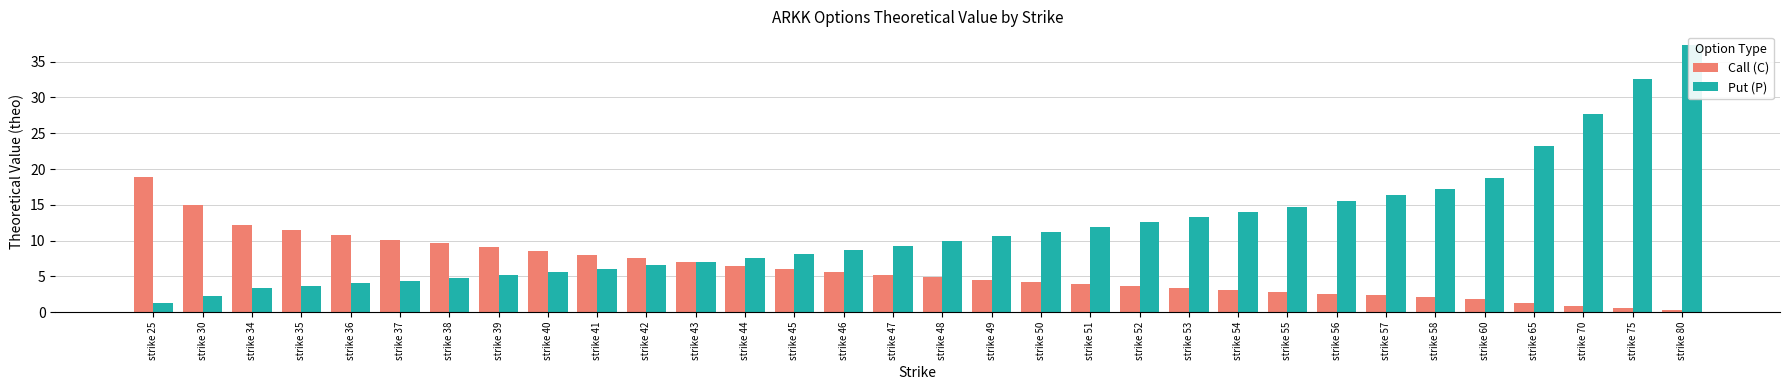

How many bars are there in total?

64